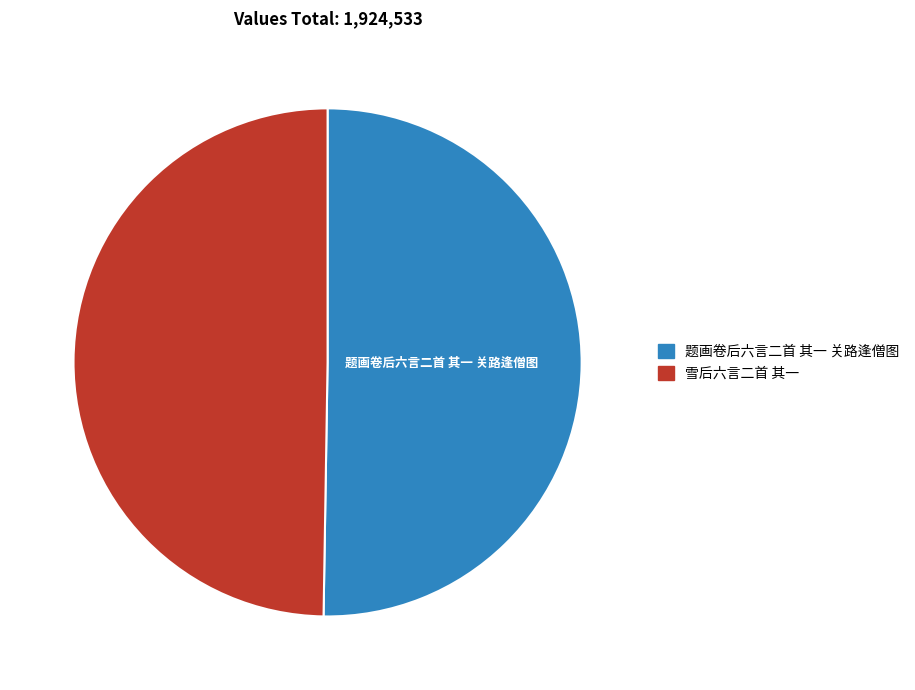

Between 雪后六言二首 其一 and 题画卷后六言二首 其一 关路逢僧图, which is larger?

题画卷后六言二首 其一 关路逢僧图